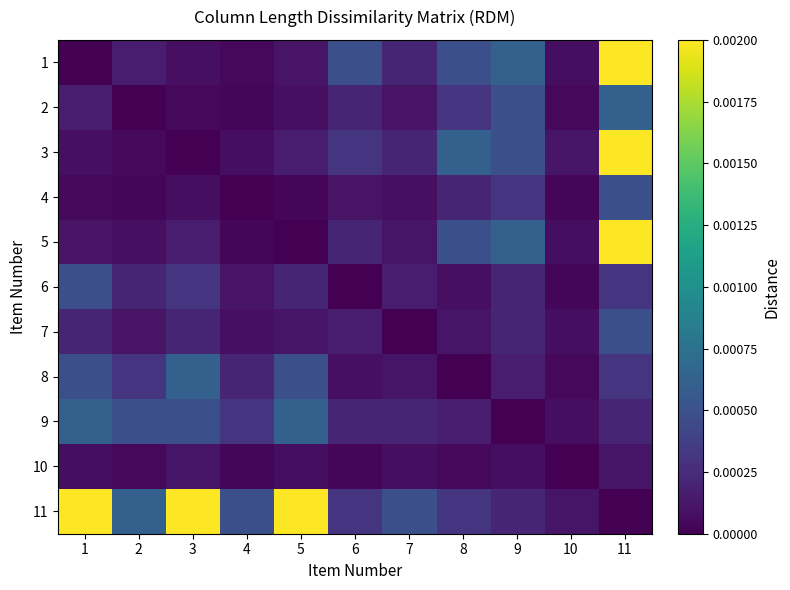

List the series in order of their peak value, highest first.

1, 3, 5, 11, 2, 8, 9, 4, 6, 7, 10